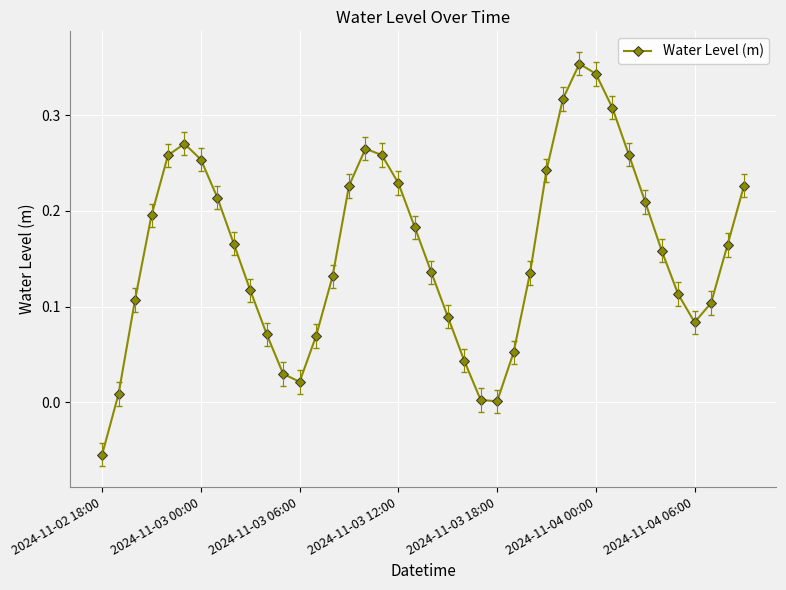

Count the number of data series in this chart.

1